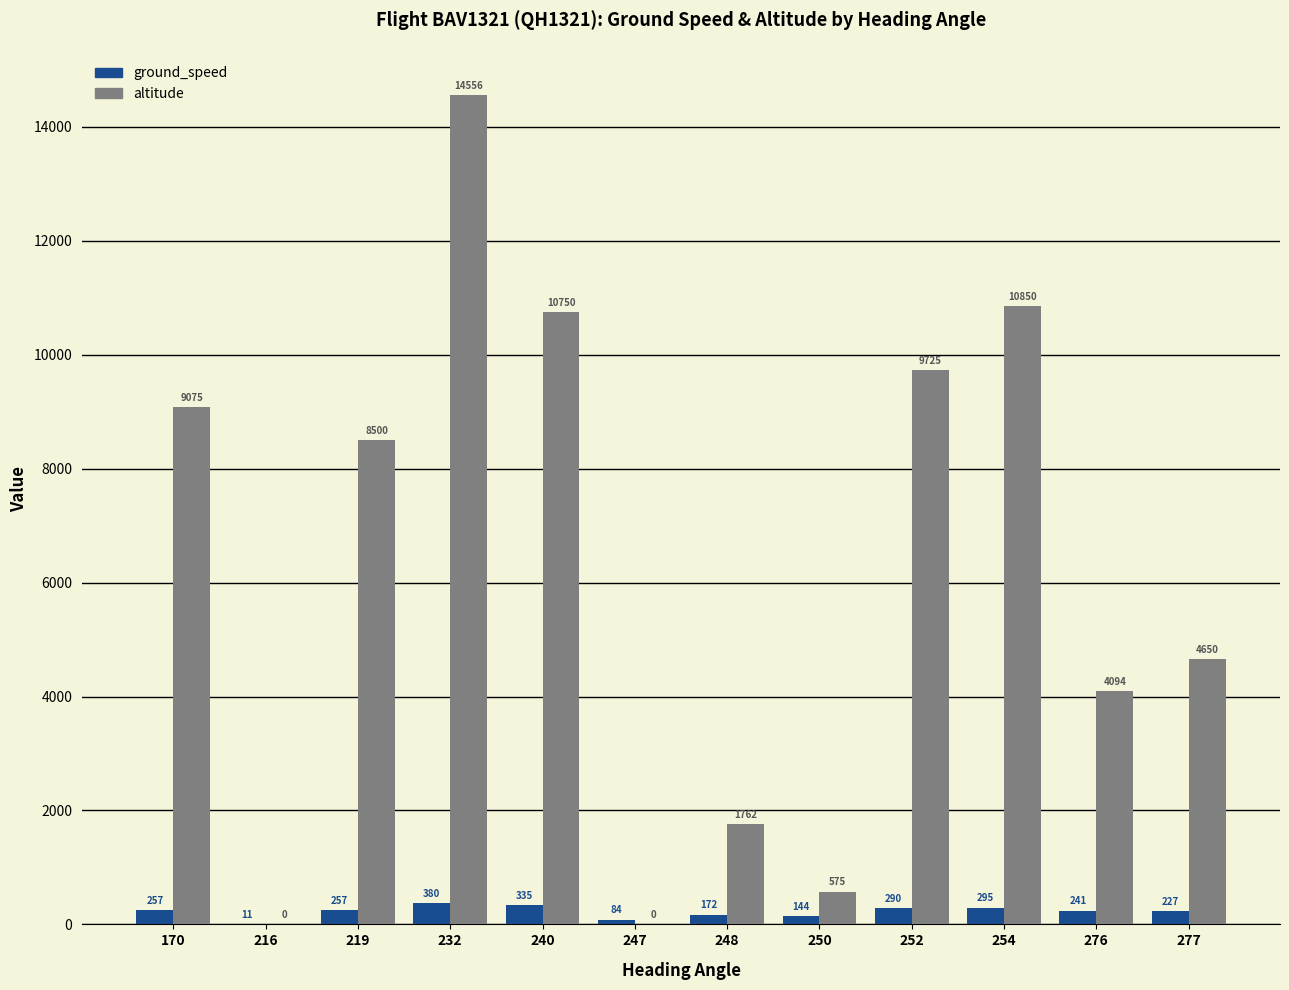

What is the maximum value for altitude?

14556